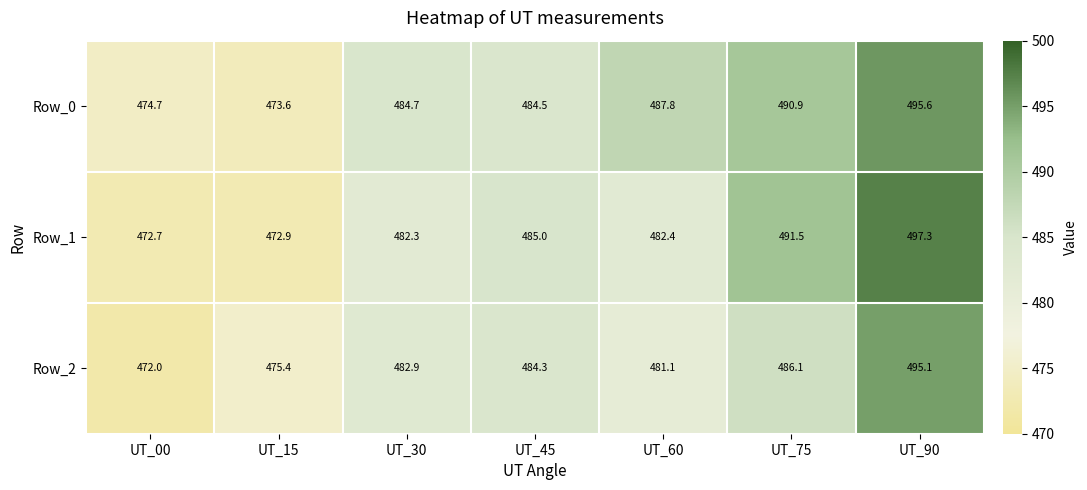

Read the Row_1 value at UT_75.

491.5